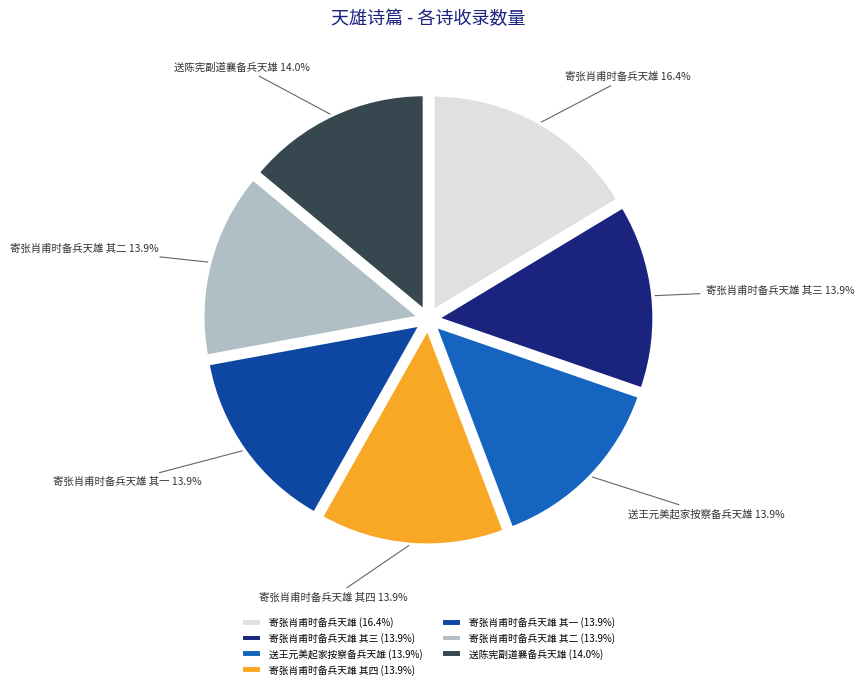

To the nearest percent, what is the average slice percentage?

14%